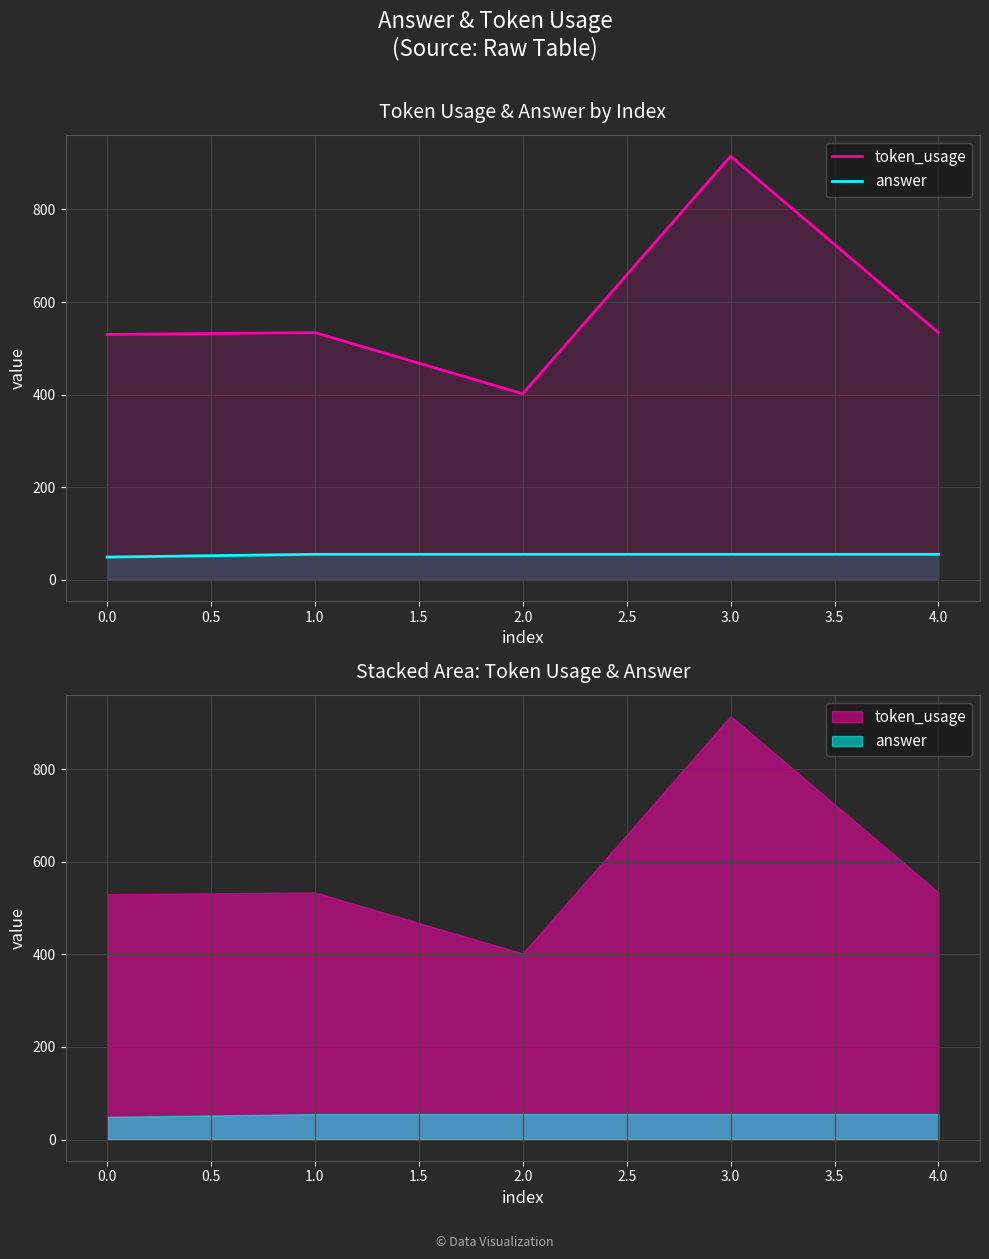

Where does the token_usage series first go above 534?

3.0